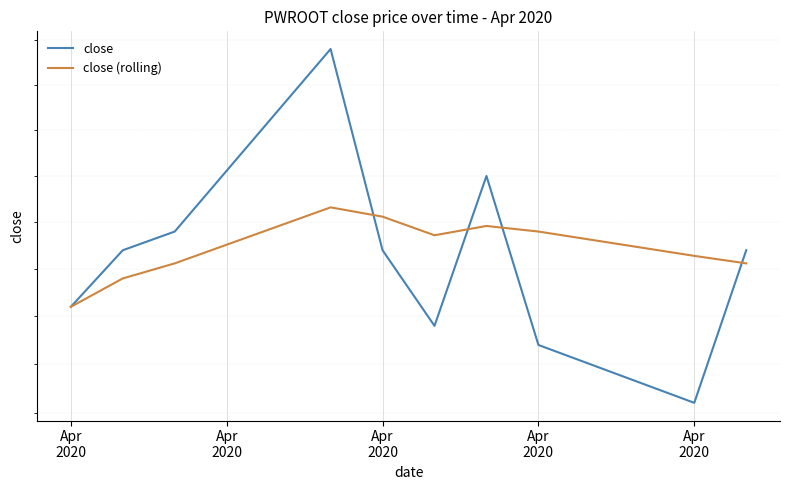

What is the average value of the close series?

2.3